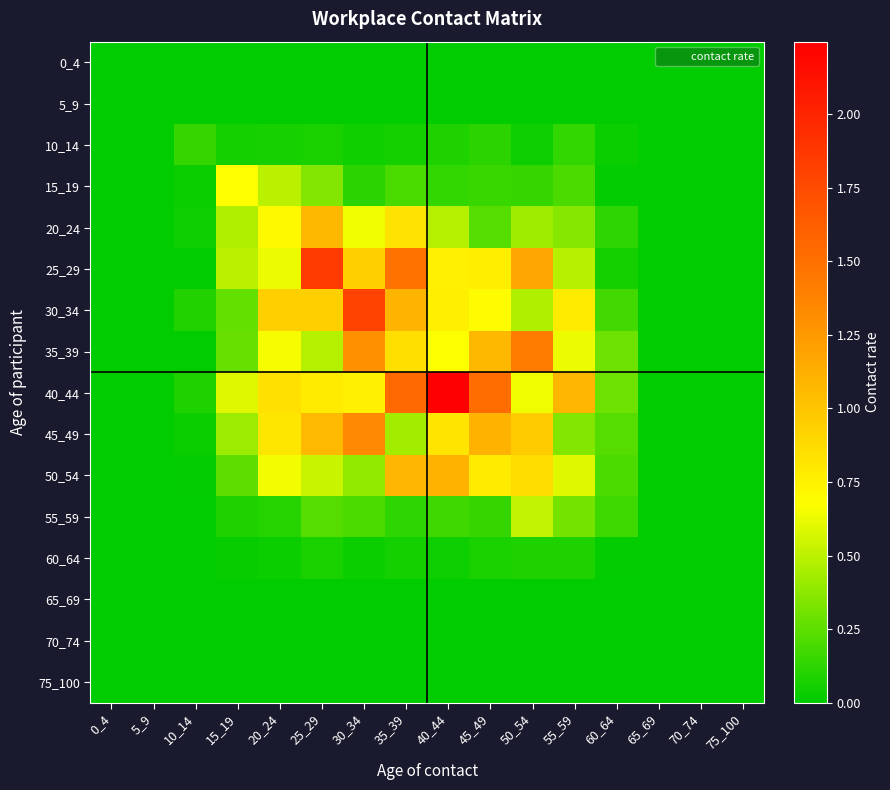

At 65_69, list the series in order from largest to smallest.

0_4, 5_9, 10_14, 15_19, 20_24, 25_29, 30_34, 35_39, 40_44, 45_49, 50_54, 55_59, 60_64, 65_69, 70_74, 75_100